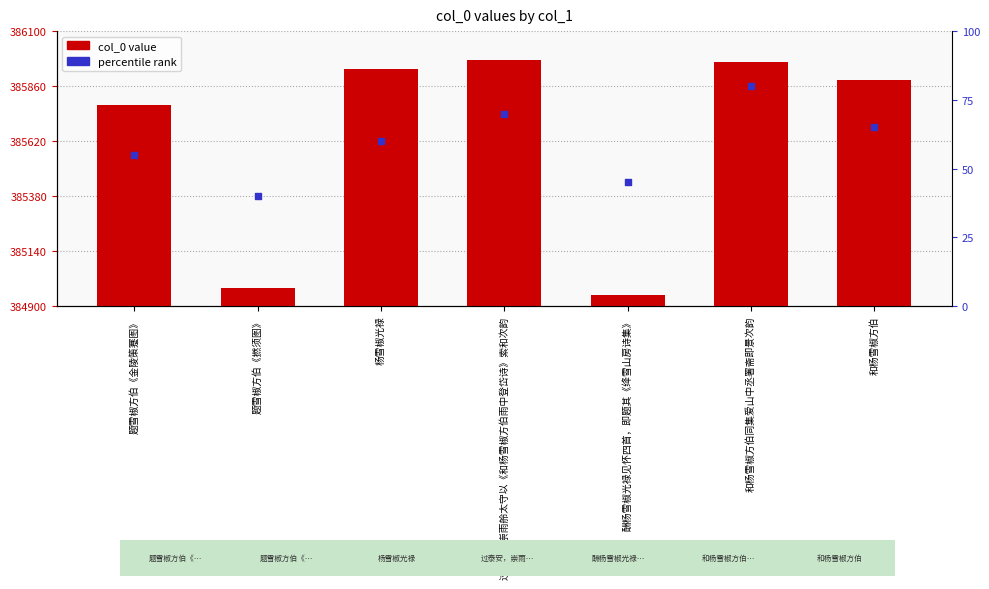

At which category is the sum across all series the highest?

和杨雪椒方伯同集爱山中丞署斋即景次韵